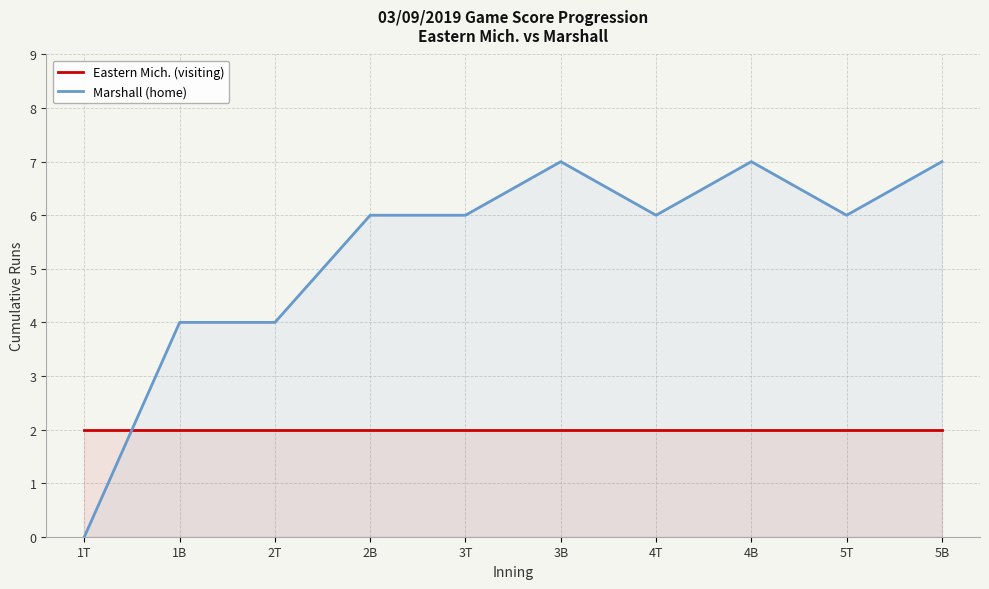

How many lines are shown in the chart?

2